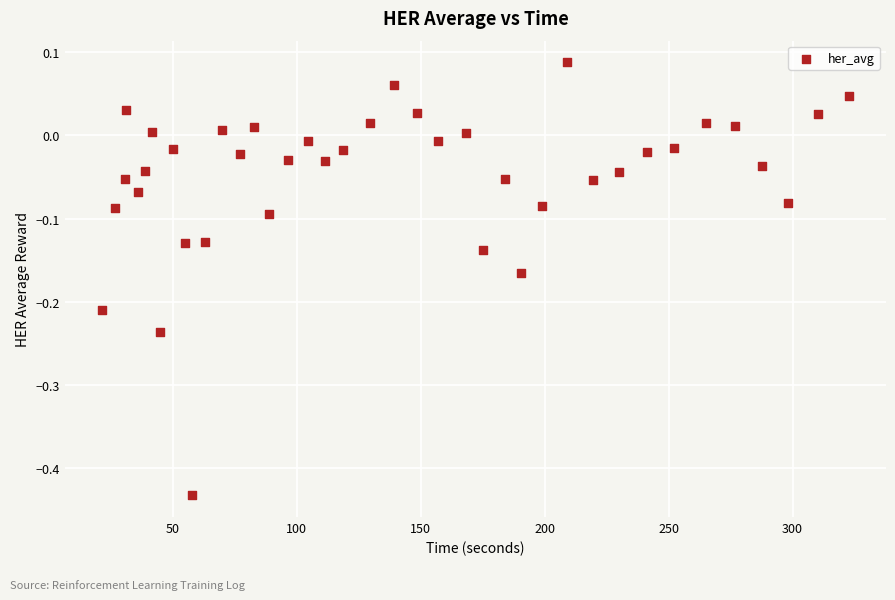

What is the range of Y values (max minus min)?

0.5